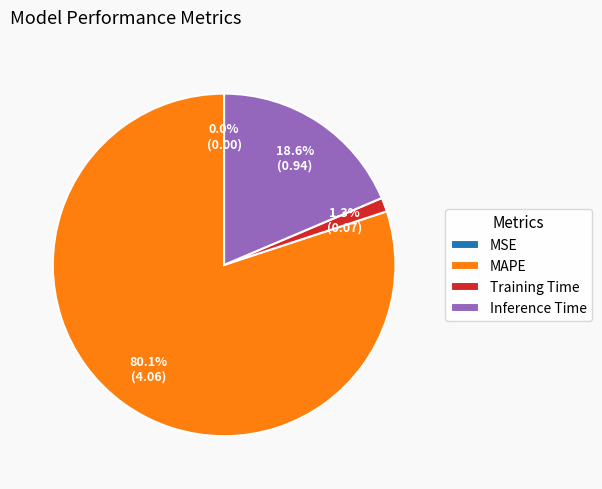

To the nearest percent, what is the difference between the largest and smallest slice percentages?

80%